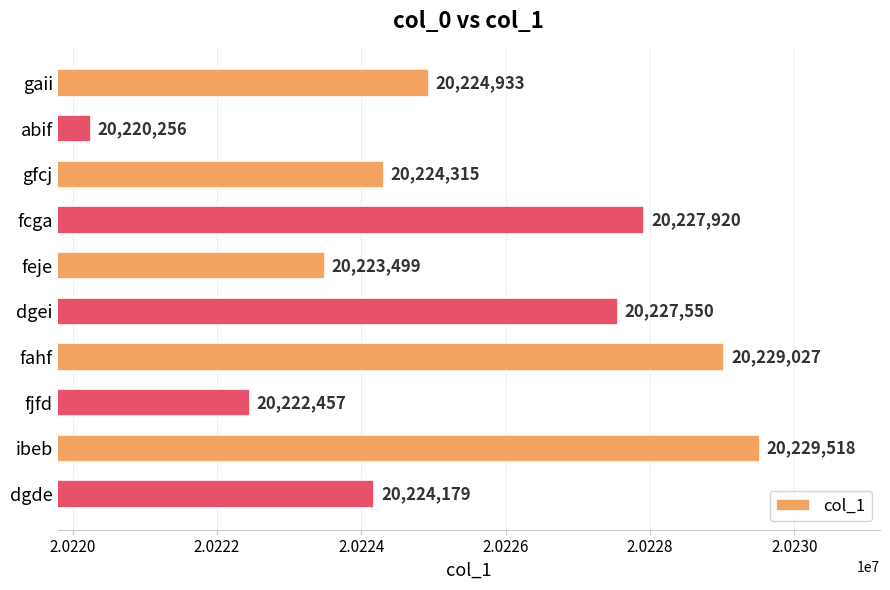

Between fcga and dgde, which is larger?

fcga